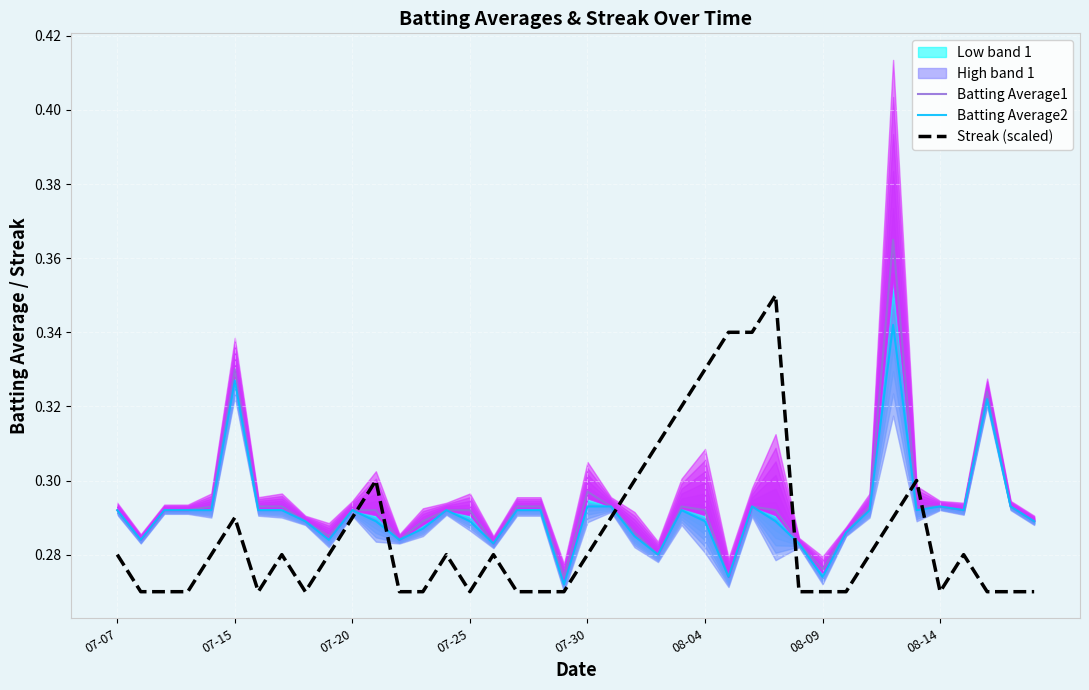

Is the value of Streak (scaled) at 23 greater than the value of Batting Average2 at 23?

Yes